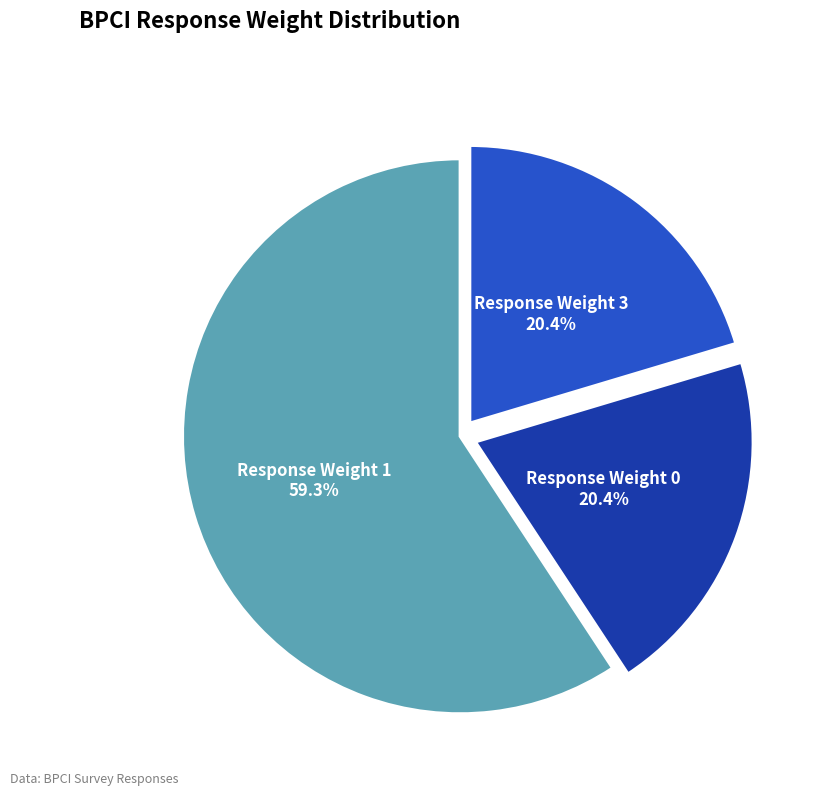

Is there a majority slice in this chart?

Yes